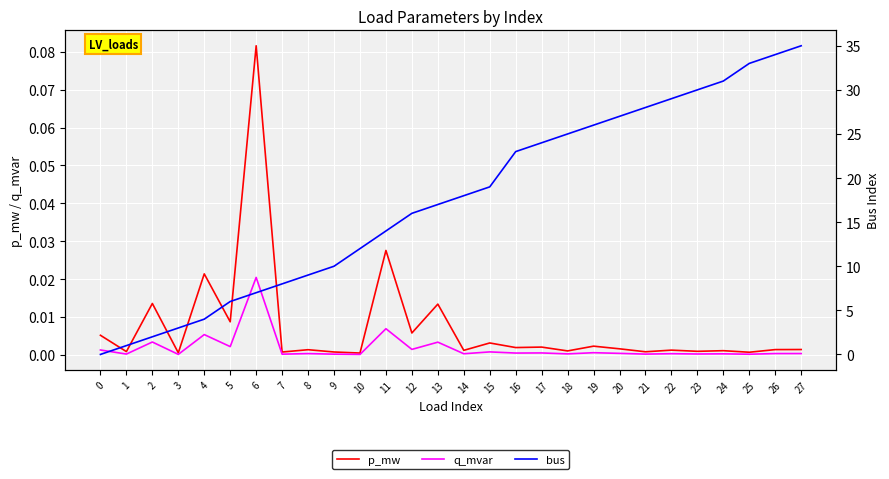

What is the sum of all bus values?

491.0